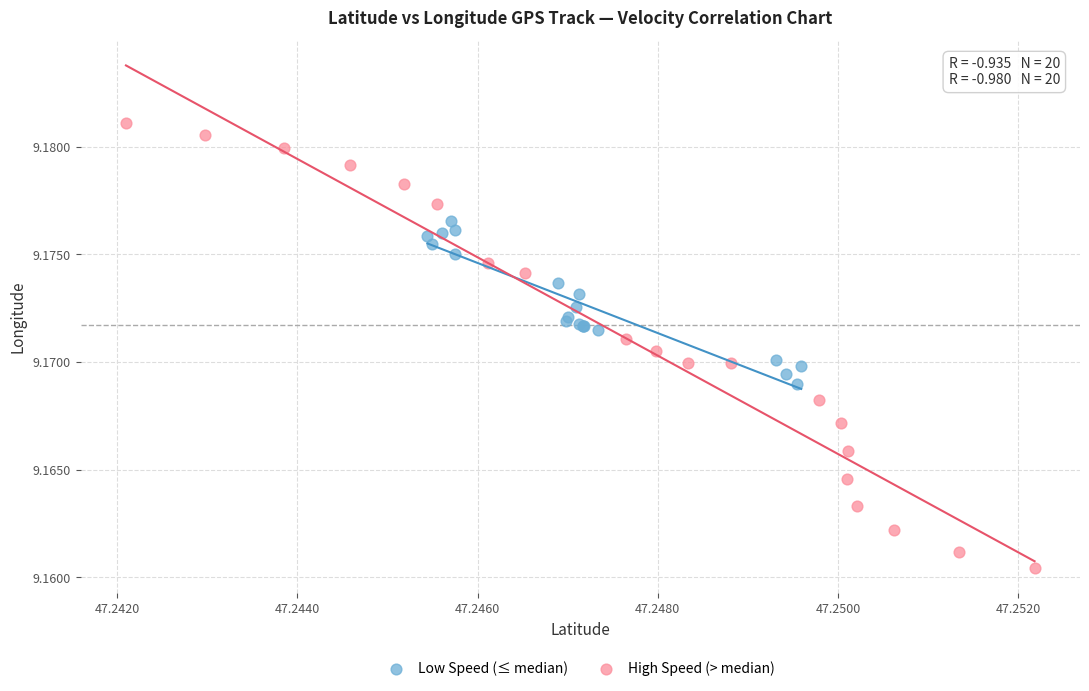

Which series contains the highest Y value?

High Speed (> median)